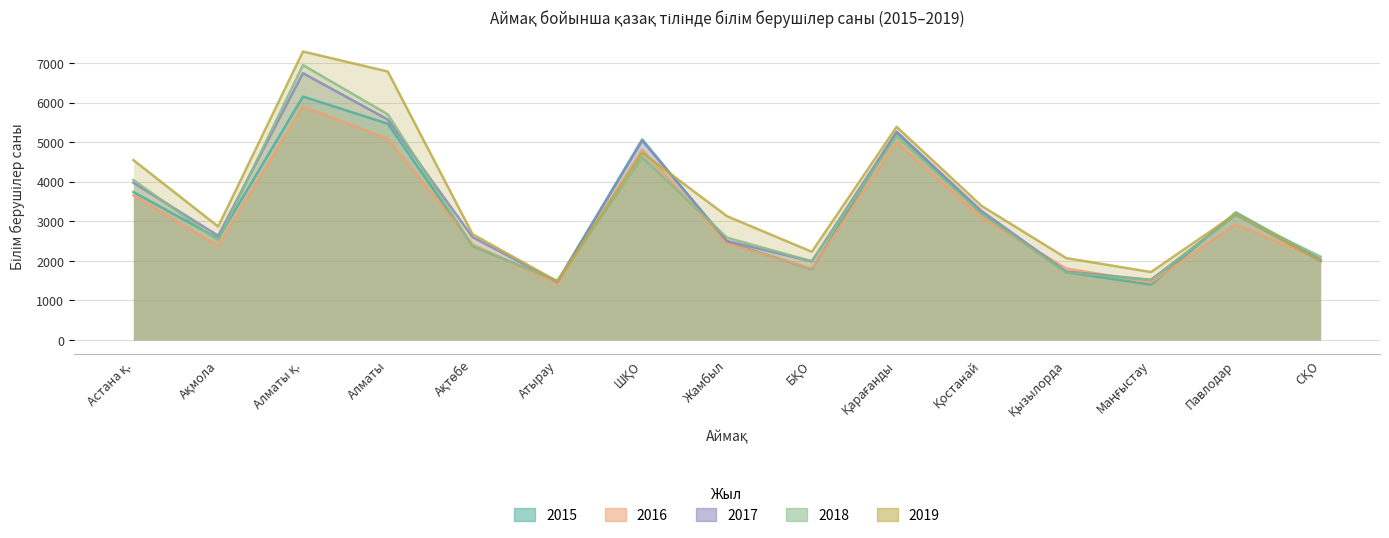

The value of 2017 at Маңғыстау is 810. True or false?

False